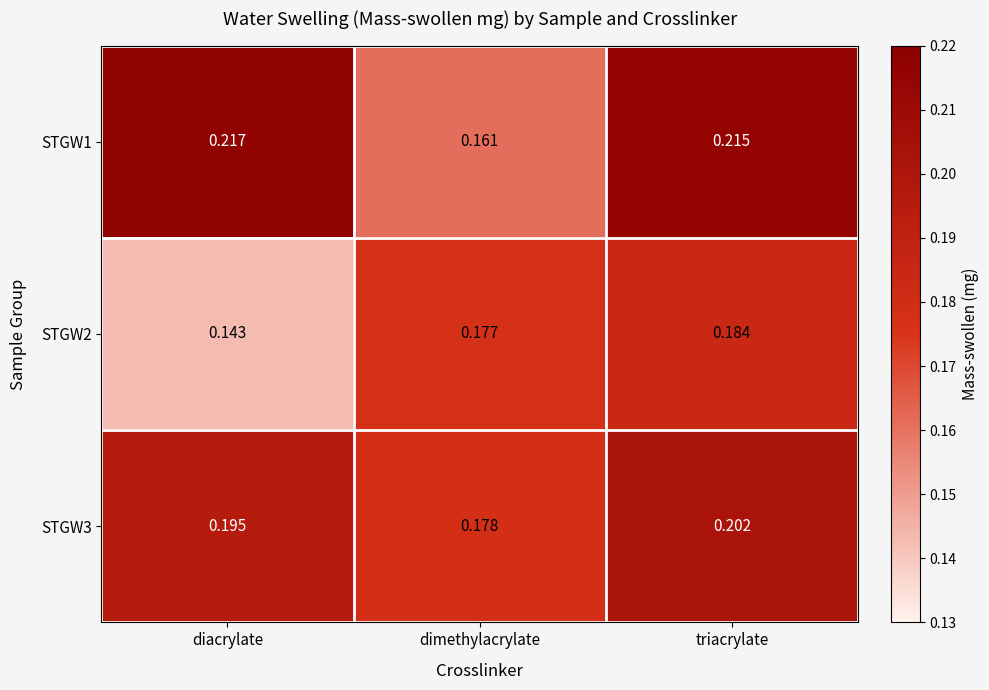

Which category has the lowest value across all series?

diacrylate